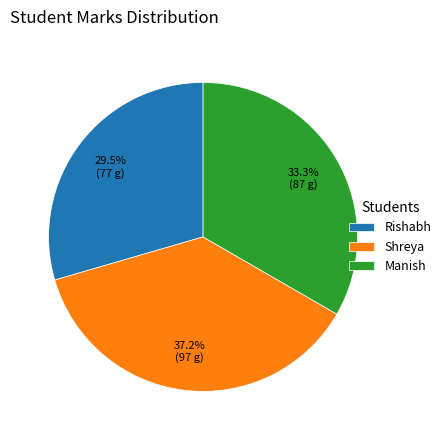

Do Shreya and Rishabh together represent more than half of the pie?

Yes